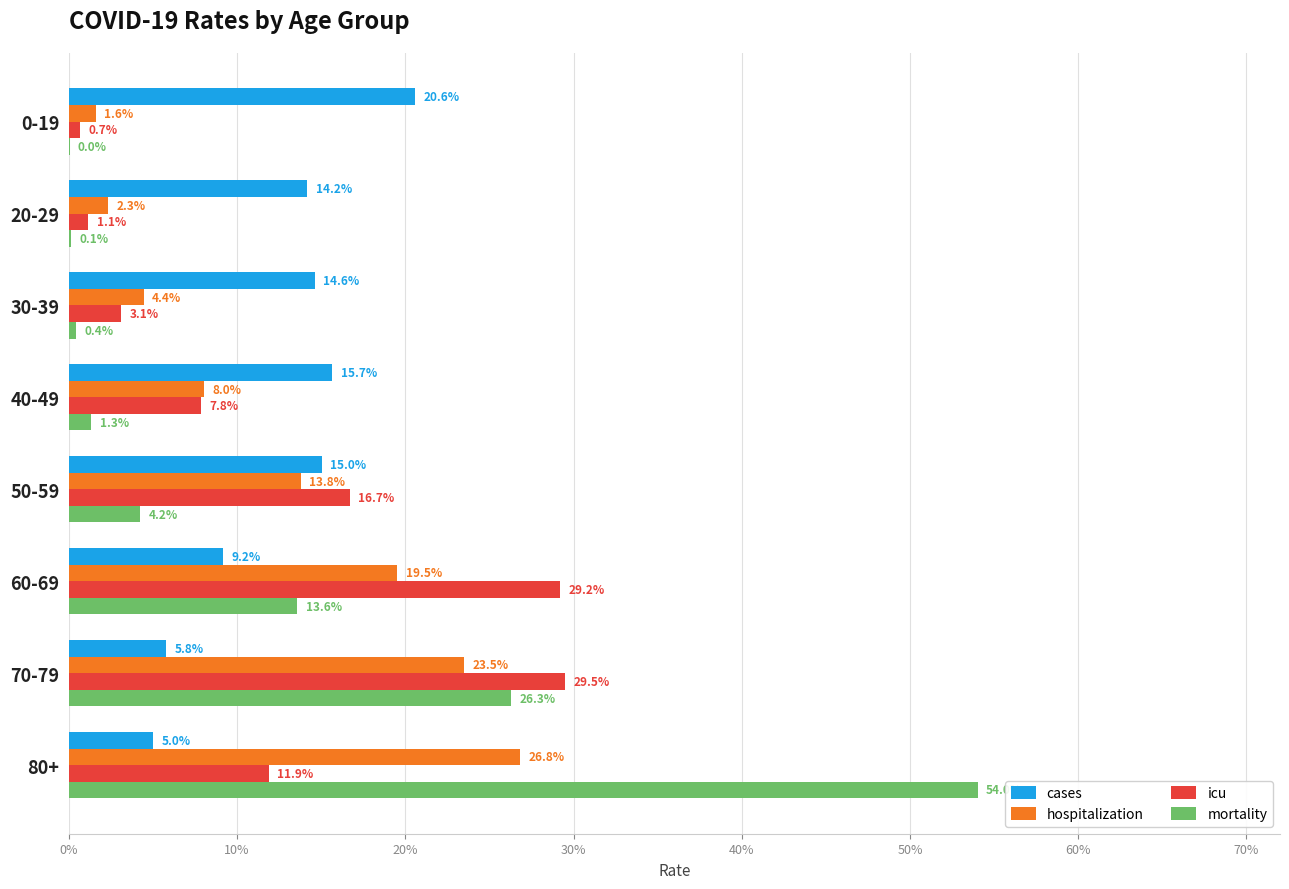

Which series has the largest total across all categories?

cases